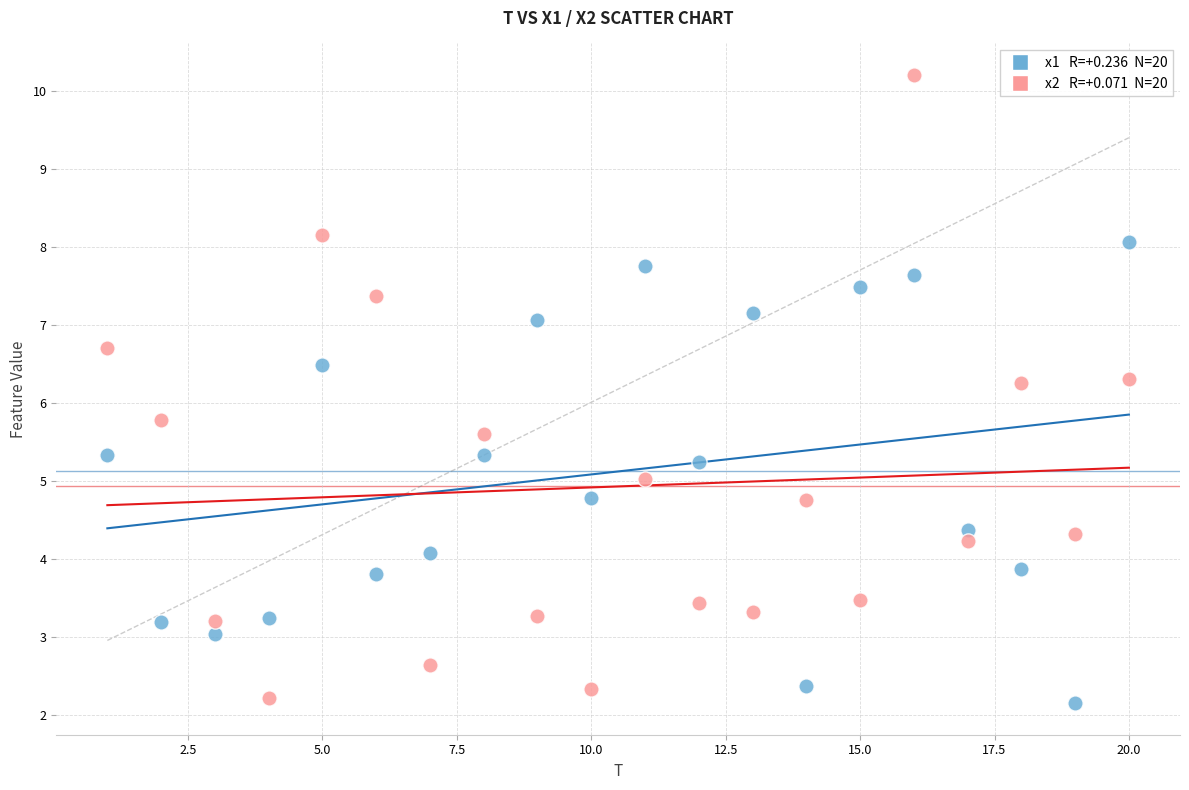

Across all data points, what is the range of X values (max minus min)?

19.0